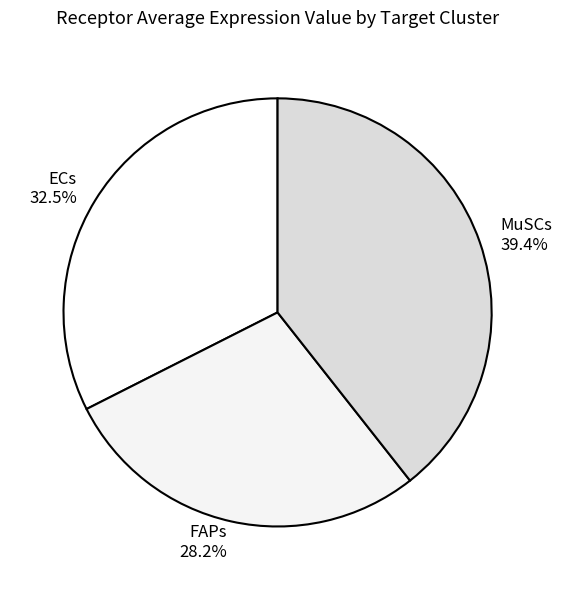

Approximately how many times larger is the value at MuSCs compared to FAPs?

1.4